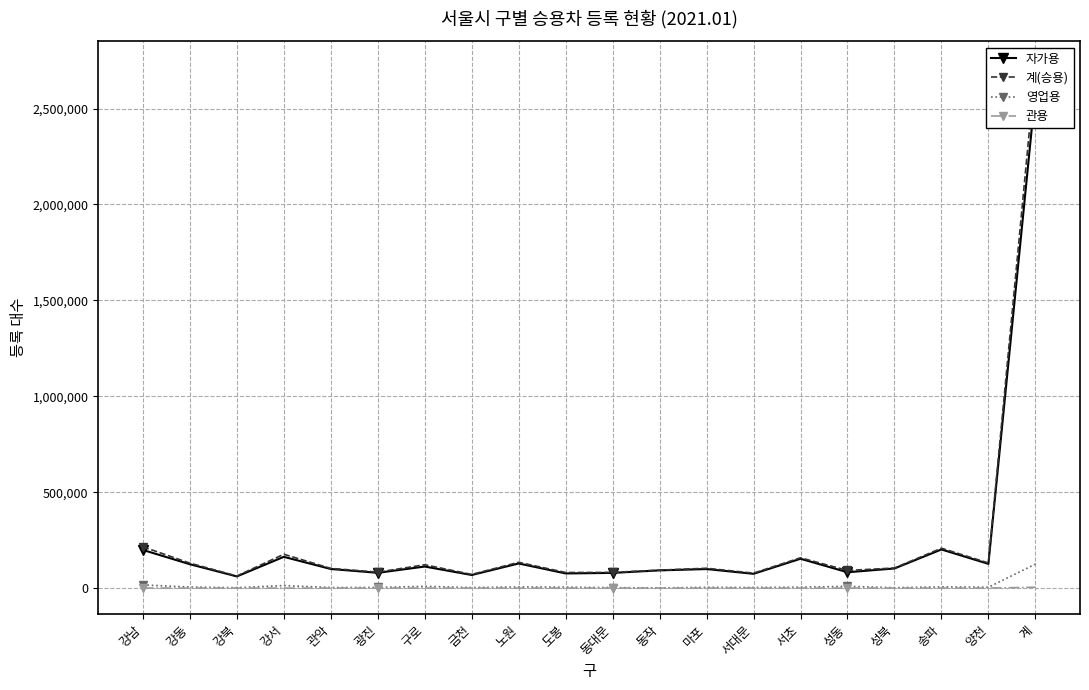

Is the value of 관용 at 계 greater than the value of 계(승용) at 강북?

No